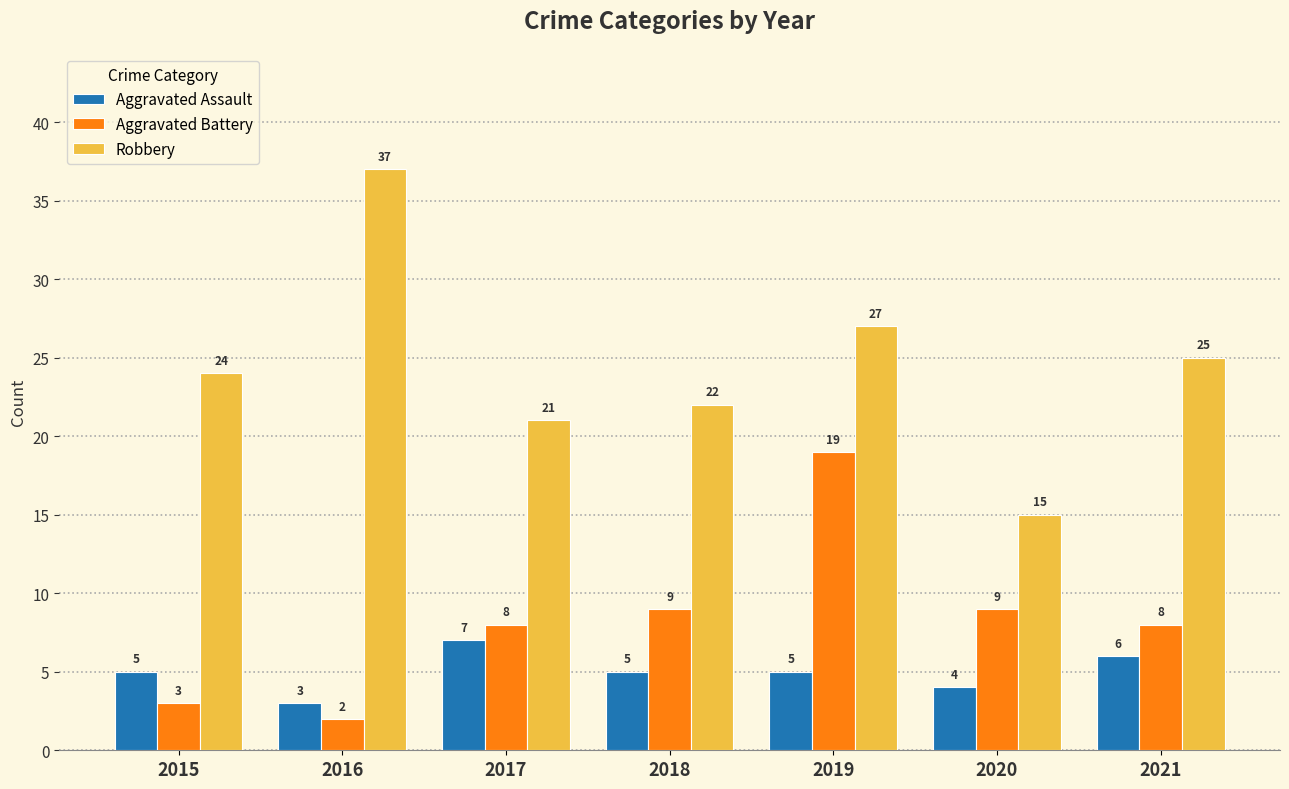

What is the value of the Aggravated Battery bar at the 6th from the left?

9